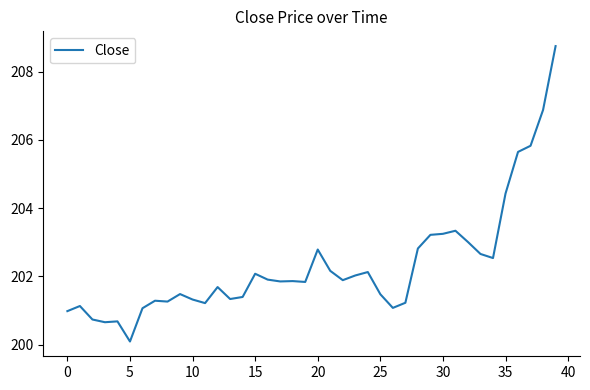

What is the average value?

202.3